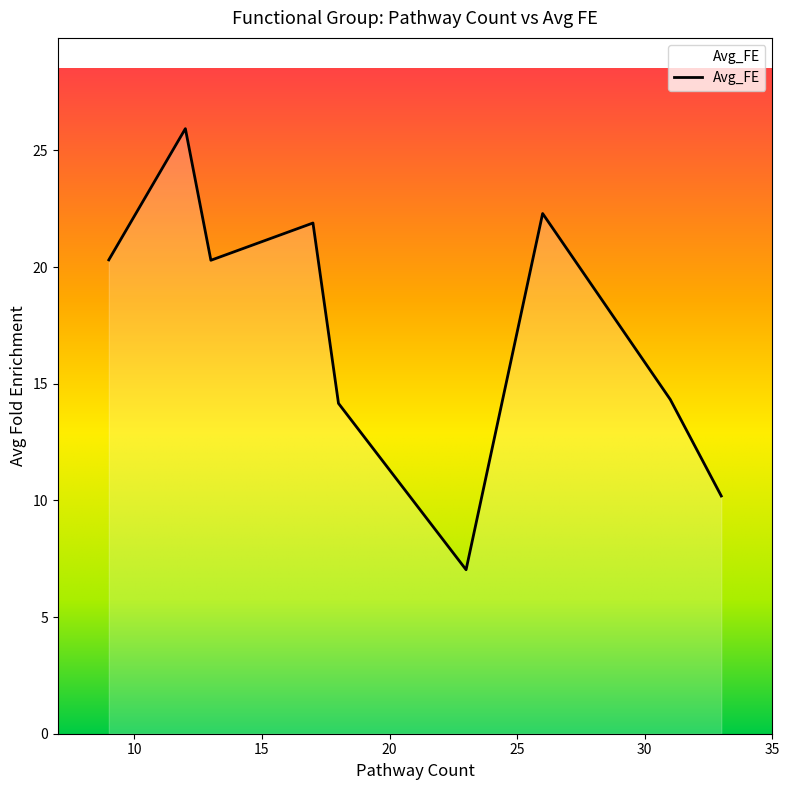

What is the difference between the maximum and minimum values?

18.9